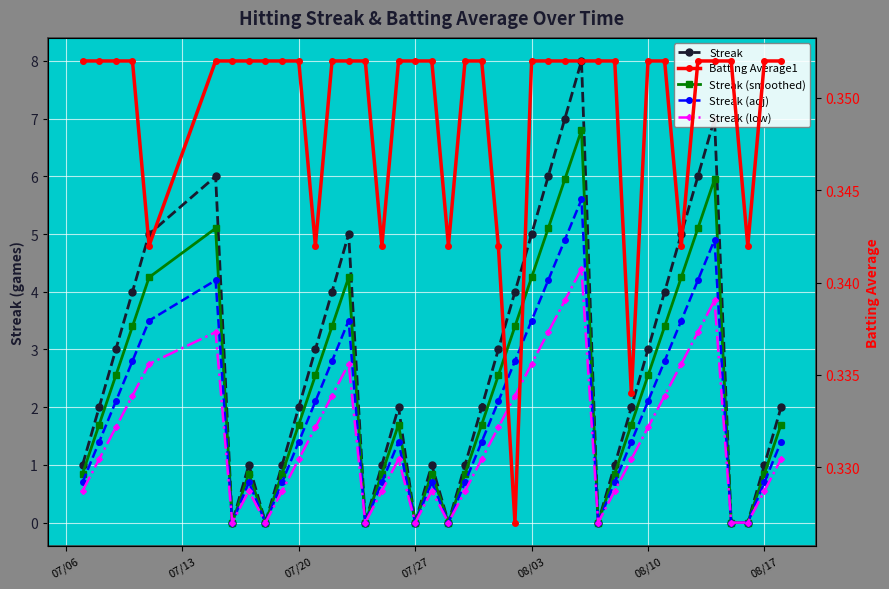

How many data points does each series have?

40